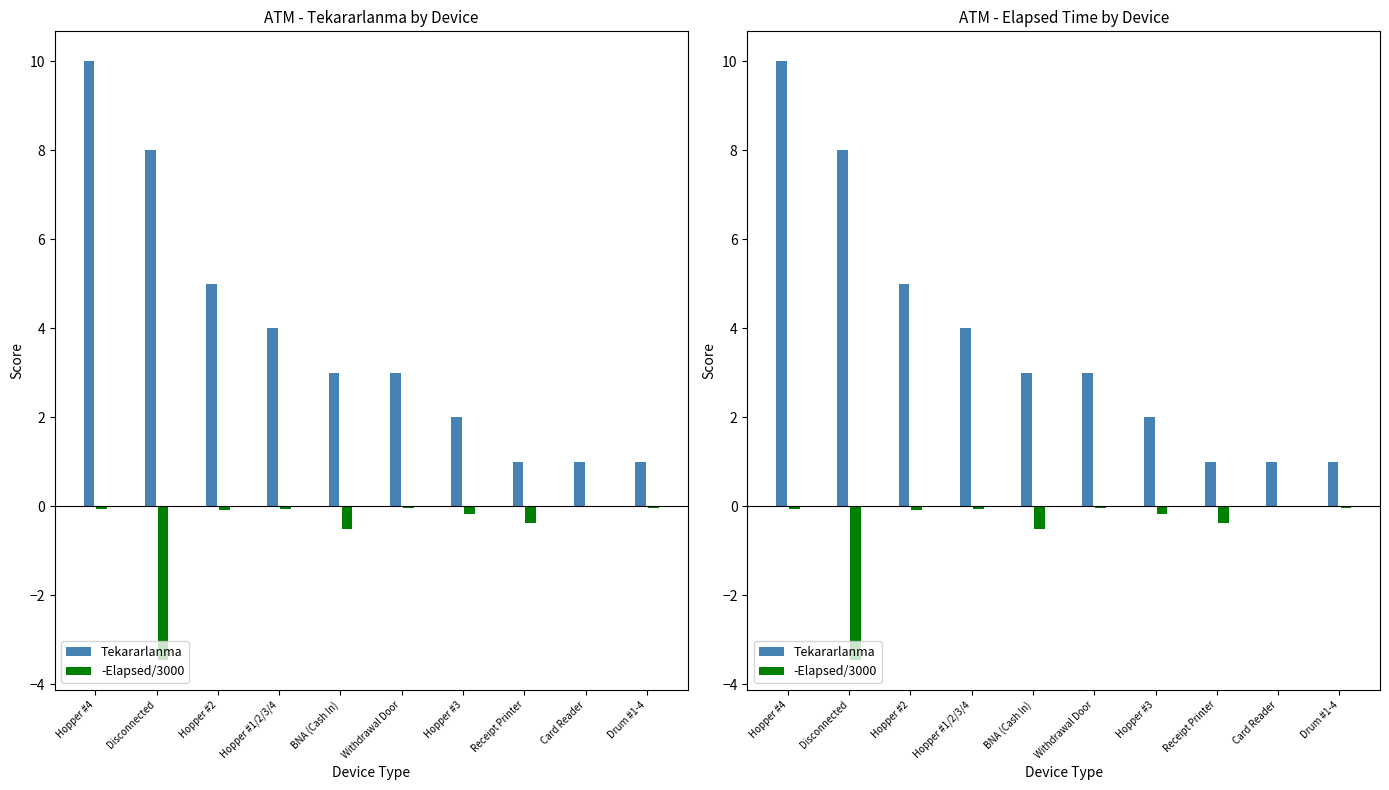

Reading left to right, list all the values displayed in this chart.

Tekararlanma: 10.0	8.0	5.0	4.0	3.0	3.0	2.0	1.0	1.0	1.0
-Elapsed/3000: -0.1	-3.4	-0.1	-0.1	-0.5	-0.0	-0.2	-0.4	-0.0	-0.0